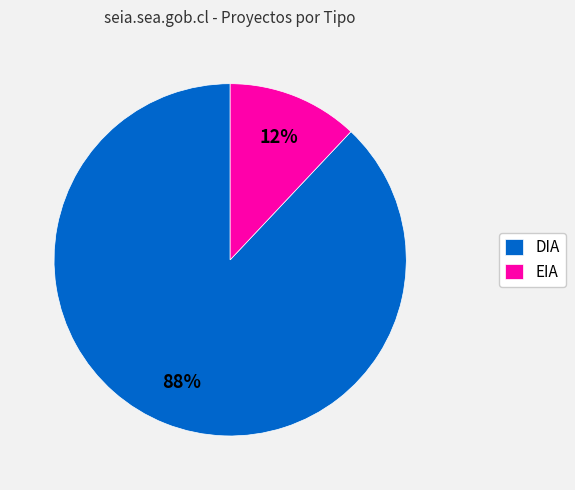

Does DIA account for over 50% of the chart?

Yes